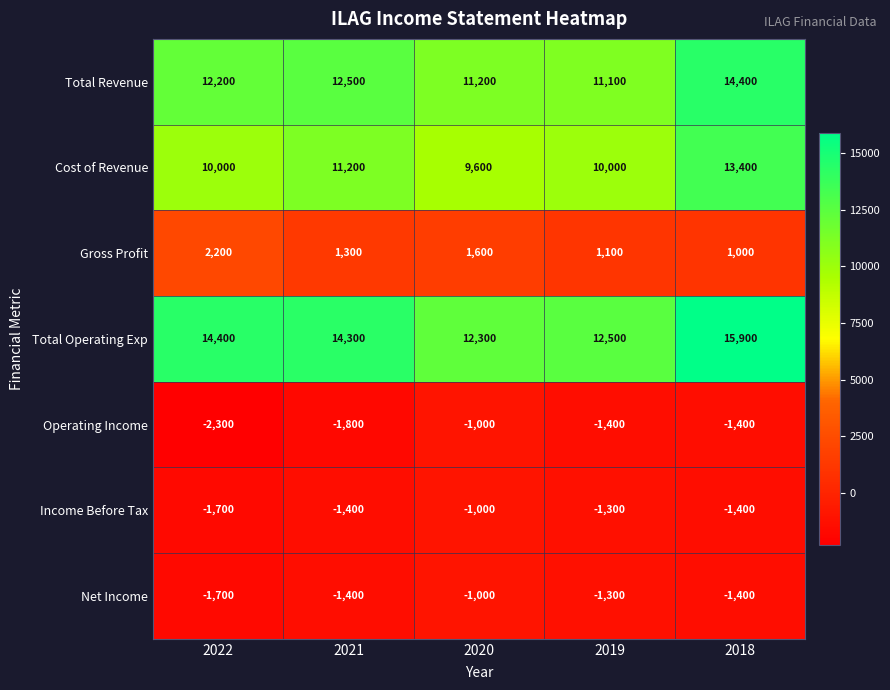

What is the spread (max minus min) of values at 2019?

13900